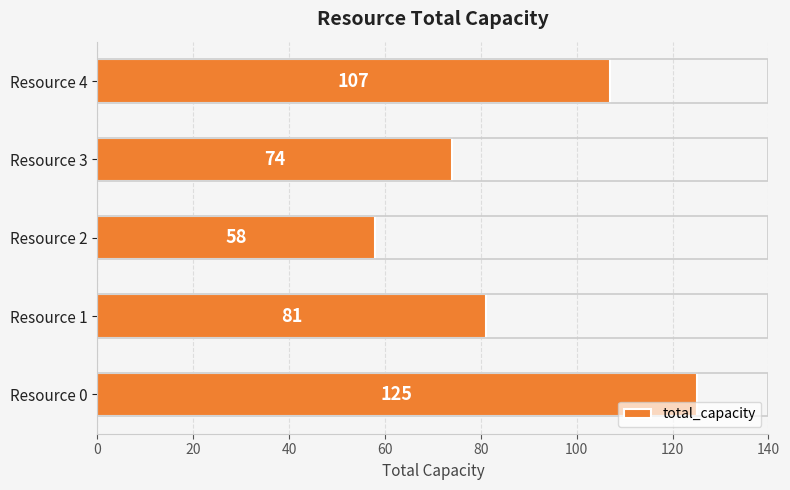

The chart shows a value of 19 at Resource 1. True or false?

False